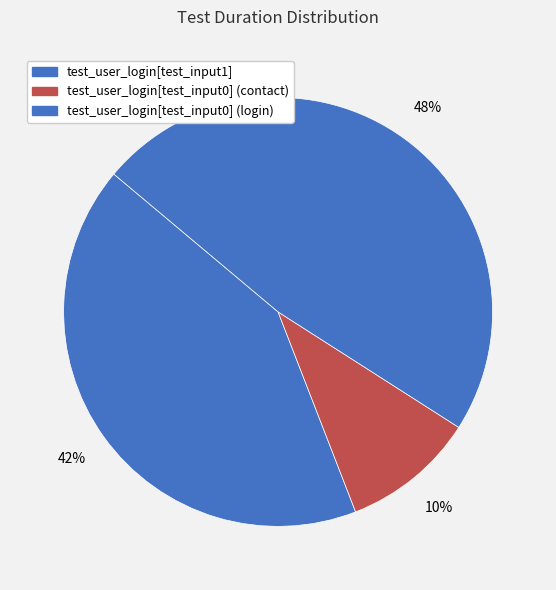

What is the change in value from test_user_login[test_input1] to test_user_login[test_input0] (contact)?

-4999